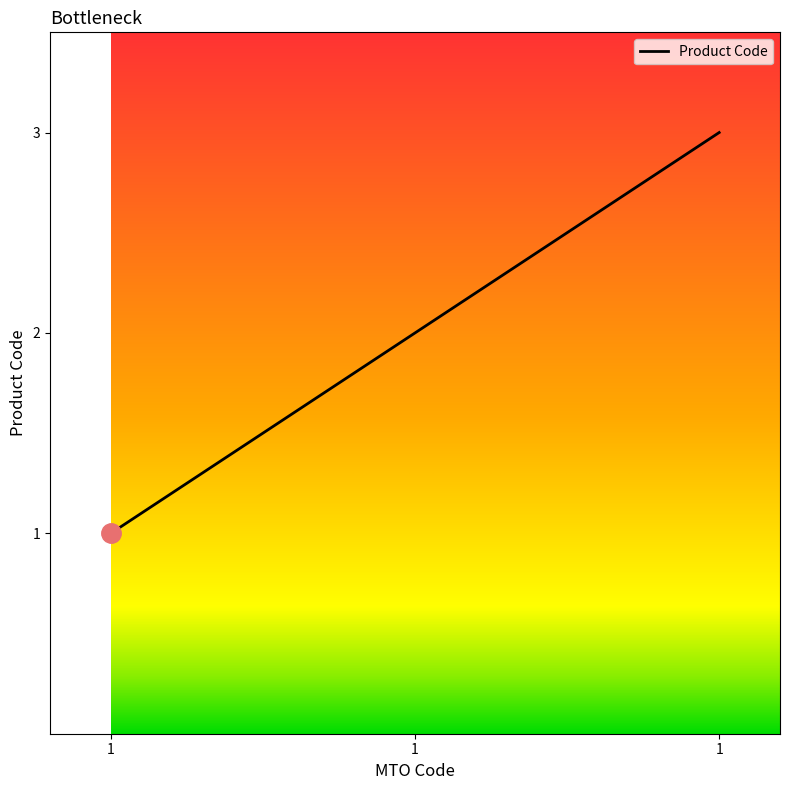

Is it true that the value at 1 is 2?

True